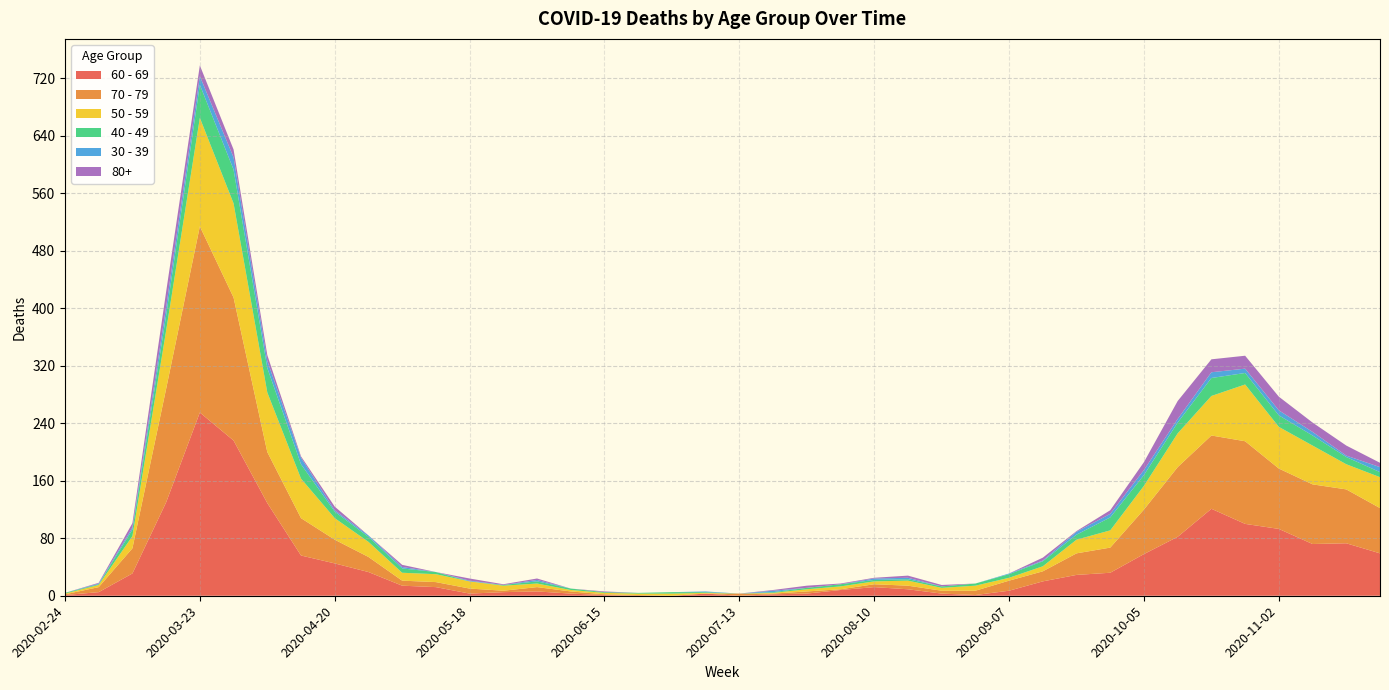

Reading left to right, list all the values displayed in this chart.

60 - 69: 2020-02-24=1	2020-03-02=5	2020-03-09=31	2020-03-16=130	2020-03-23=255	2020-03-30=216	2020-04-06=129	2020-04-13=56	2020-04-20=45	2020-04-27=33	2020-05-04=14	2020-05-11=12	2020-05-18=3	2020-05-25=5	2020-06-01=6	2020-06-08=3	2020-06-15=1	2020-06-22=0	2020-06-29=0	2020-07-06=3	2020-07-13=0	2020-07-20=2	2020-07-27=3	2020-08-03=8	2020-08-10=12	2020-08-17=9	2020-08-24=3	2020-08-31=1	2020-09-07=7	2020-09-14=20	2020-09-21=29	2020-09-28=32	2020-10-05=58	2020-10-12=82	2020-10-19=121	2020-10-26=100	2020-11-02=93	2020-11-09=72	2020-11-16=73	2020-11-23=59
70 - 79: 2020-02-24=1	2020-03-02=7	2020-03-09=35	2020-03-16=158	2020-03-23=259	2020-03-30=199	2020-04-06=71	2020-04-13=52	2020-04-20=33	2020-04-27=21	2020-05-04=7	2020-05-11=7	2020-05-18=7	2020-05-25=2	2020-06-01=6	2020-06-08=3	2020-06-15=1	2020-06-22=1	2020-06-29=0	2020-07-06=0	2020-07-13=3	2020-07-20=1	2020-07-27=3	2020-08-03=1	2020-08-10=4	2020-08-17=5	2020-08-24=4	2020-08-31=6	2020-09-07=14	2020-09-14=14	2020-09-21=30	2020-09-28=35	2020-10-05=62	2020-10-12=97	2020-10-19=102	2020-10-26=115	2020-11-02=84	2020-11-09=83	2020-11-16=75	2020-11-23=63
50 - 59: 2020-02-24=1	2020-03-02=3	2020-03-09=17	2020-03-16=81	2020-03-23=151	2020-03-30=131	2020-04-06=83	2020-04-13=55	2020-04-20=30	2020-04-27=21	2020-05-04=11	2020-05-11=11	2020-05-18=10	2020-05-25=7	2020-06-01=5	2020-06-08=2	2020-06-15=2	2020-06-22=2	2020-06-29=3	2020-07-06=1	2020-07-13=0	2020-07-20=1	2020-07-27=3	2020-08-03=4	2020-08-10=4	2020-08-17=7	2020-08-24=4	2020-08-31=7	2020-09-07=4	2020-09-14=7	2020-09-21=19	2020-09-28=24	2020-10-05=33	2020-10-12=47	2020-10-19=55	2020-10-26=79	2020-11-02=58	2020-11-09=54	2020-11-16=35	2020-11-23=43
40 - 49: 2020-02-24=1	2020-03-02=1	2020-03-09=9	2020-03-16=21	2020-03-23=46	2020-03-30=47	2020-04-06=34	2020-04-13=20	2020-04-20=9	2020-04-27=7	2020-05-04=6	2020-05-11=3	2020-05-18=0	2020-05-25=1	2020-06-01=3	2020-06-08=2	2020-06-15=1	2020-06-22=1	2020-06-29=2	2020-07-06=1	2020-07-13=0	2020-07-20=1	2020-07-27=2	2020-08-03=3	2020-08-10=2	2020-08-17=2	2020-08-24=2	2020-08-31=3	2020-09-07=5	2020-09-14=7	2020-09-21=7	2020-09-28=18	2020-10-05=15	2020-10-12=15	2020-10-19=25	2020-10-26=16	2020-11-02=16	2020-11-09=14	2020-11-16=10	2020-11-23=7
30 - 39: 2020-02-24=0	2020-03-02=1	2020-03-09=3	2020-03-16=12	2020-03-23=12	2020-03-30=17	2020-04-06=10	2020-04-13=9	2020-04-20=2	2020-04-27=2	2020-05-04=2	2020-05-11=0	2020-05-18=1	2020-05-25=0	2020-06-01=2	2020-06-08=0	2020-06-15=0	2020-06-22=0	2020-06-29=0	2020-07-06=1	2020-07-13=0	2020-07-20=2	2020-07-27=0	2020-08-03=0	2020-08-10=2	2020-08-17=2	2020-08-24=0	2020-08-31=0	2020-09-07=1	2020-09-14=1	2020-09-21=4	2020-09-28=5	2020-10-05=7	2020-10-12=5	2020-10-19=8	2020-10-26=6	2020-11-02=7	2020-11-09=5	2020-11-16=2	2020-11-23=7
80+: 2020-02-24=0	2020-03-02=1	2020-03-09=6	2020-03-16=21	2020-03-23=15	2020-03-30=11	2020-04-06=8	2020-04-13=2	2020-04-20=5	2020-04-27=0	2020-05-04=3	2020-05-11=0	2020-05-18=3	2020-05-25=1	2020-06-01=2	2020-06-08=0	2020-06-15=1	2020-06-22=0	2020-06-29=0	2020-07-06=0	2020-07-13=0	2020-07-20=1	2020-07-27=3	2020-08-03=1	2020-08-10=1	2020-08-17=3	2020-08-24=2	2020-08-31=0	2020-09-07=0	2020-09-14=4	2020-09-21=1	2020-09-28=5	2020-10-05=11	2020-10-12=25	2020-10-19=18	2020-10-26=18	2020-11-02=19	2020-11-09=13	2020-11-16=14	2020-11-23=6